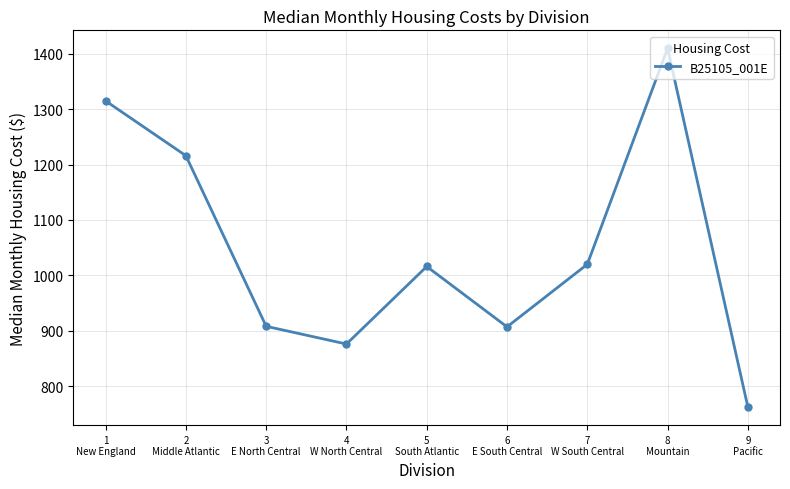

The value at 2
Middle Atlantic is 1216. True or false?

True